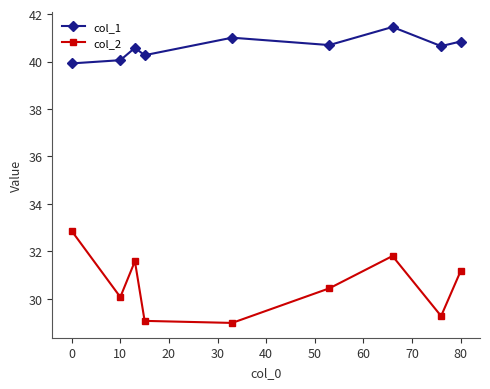

At how many categories does at least one series exceed 31?

9